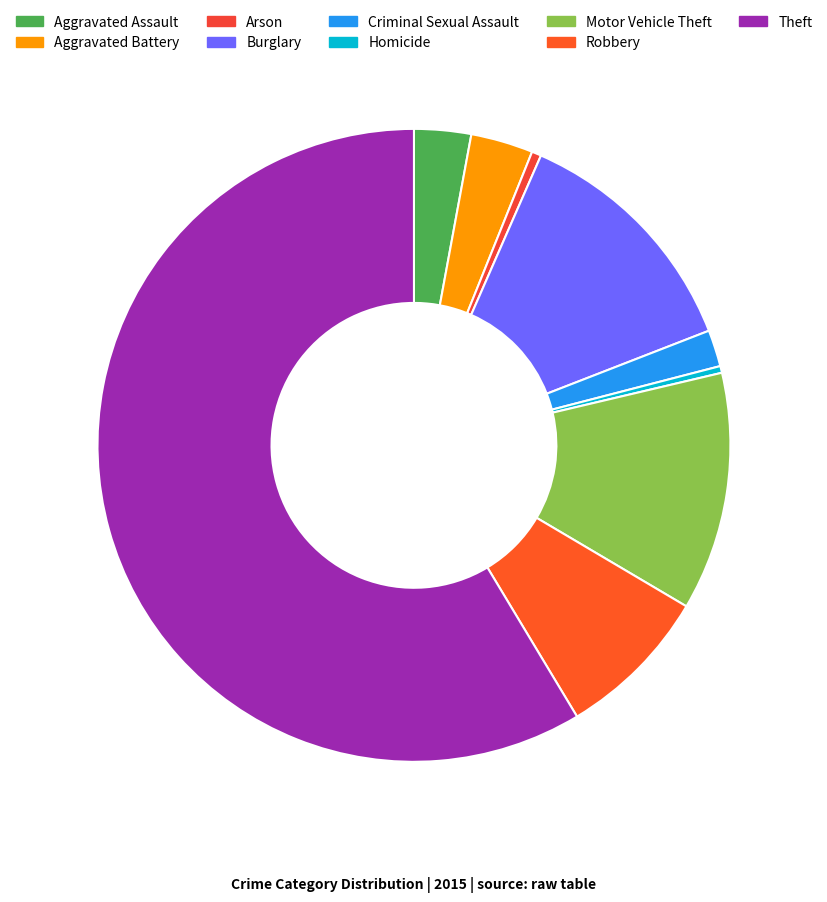

Which category accounts for the majority?

Theft